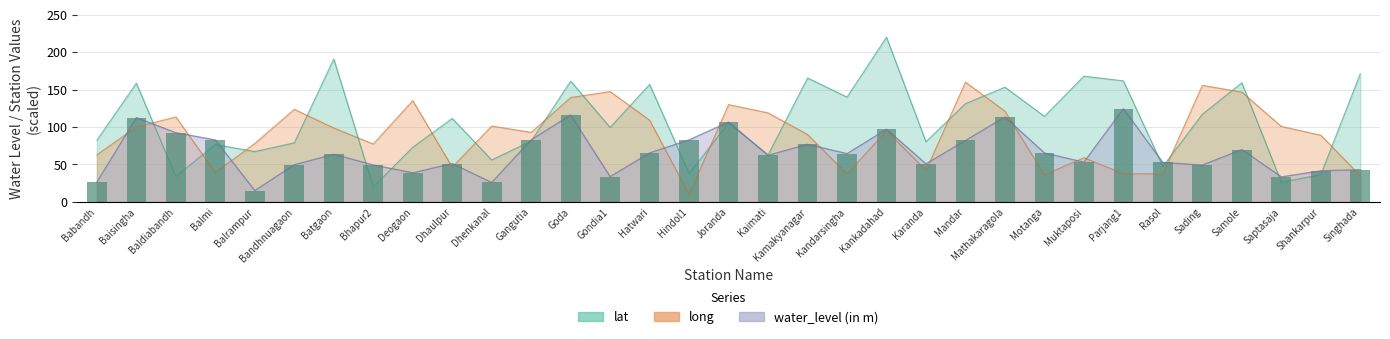

What is the average value of the water_level (in m) series?

65.9